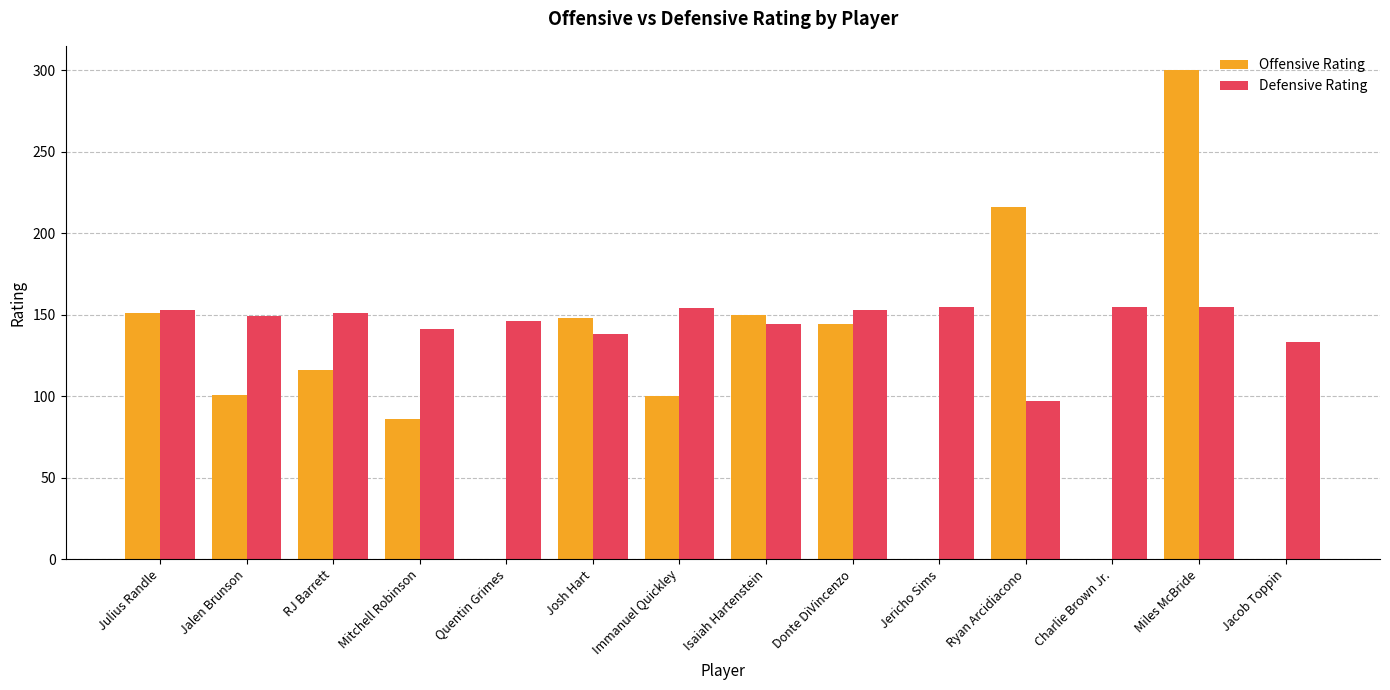

Is it true that Offensive Rating equals 87 at Josh Hart?

False